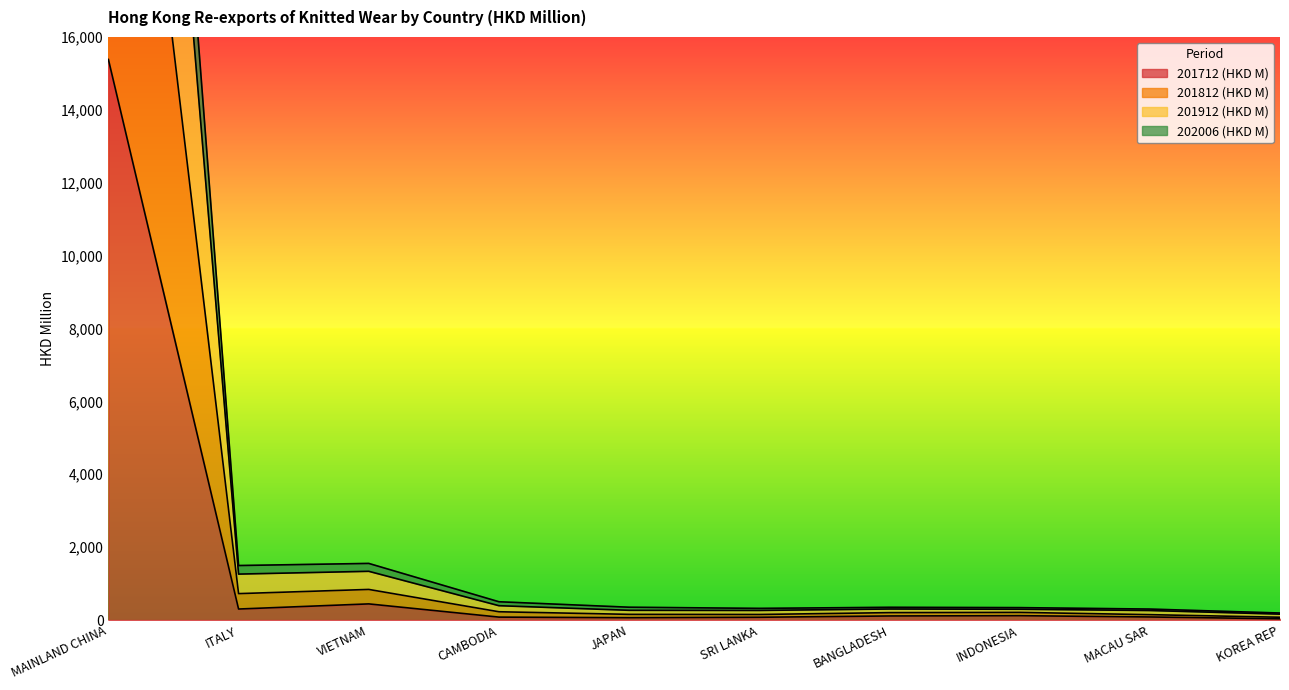

Is the value of 201912 (HKD M) at CAMBODIA greater than the value of 201712 (HKD M) at SRI LANKA?

Yes